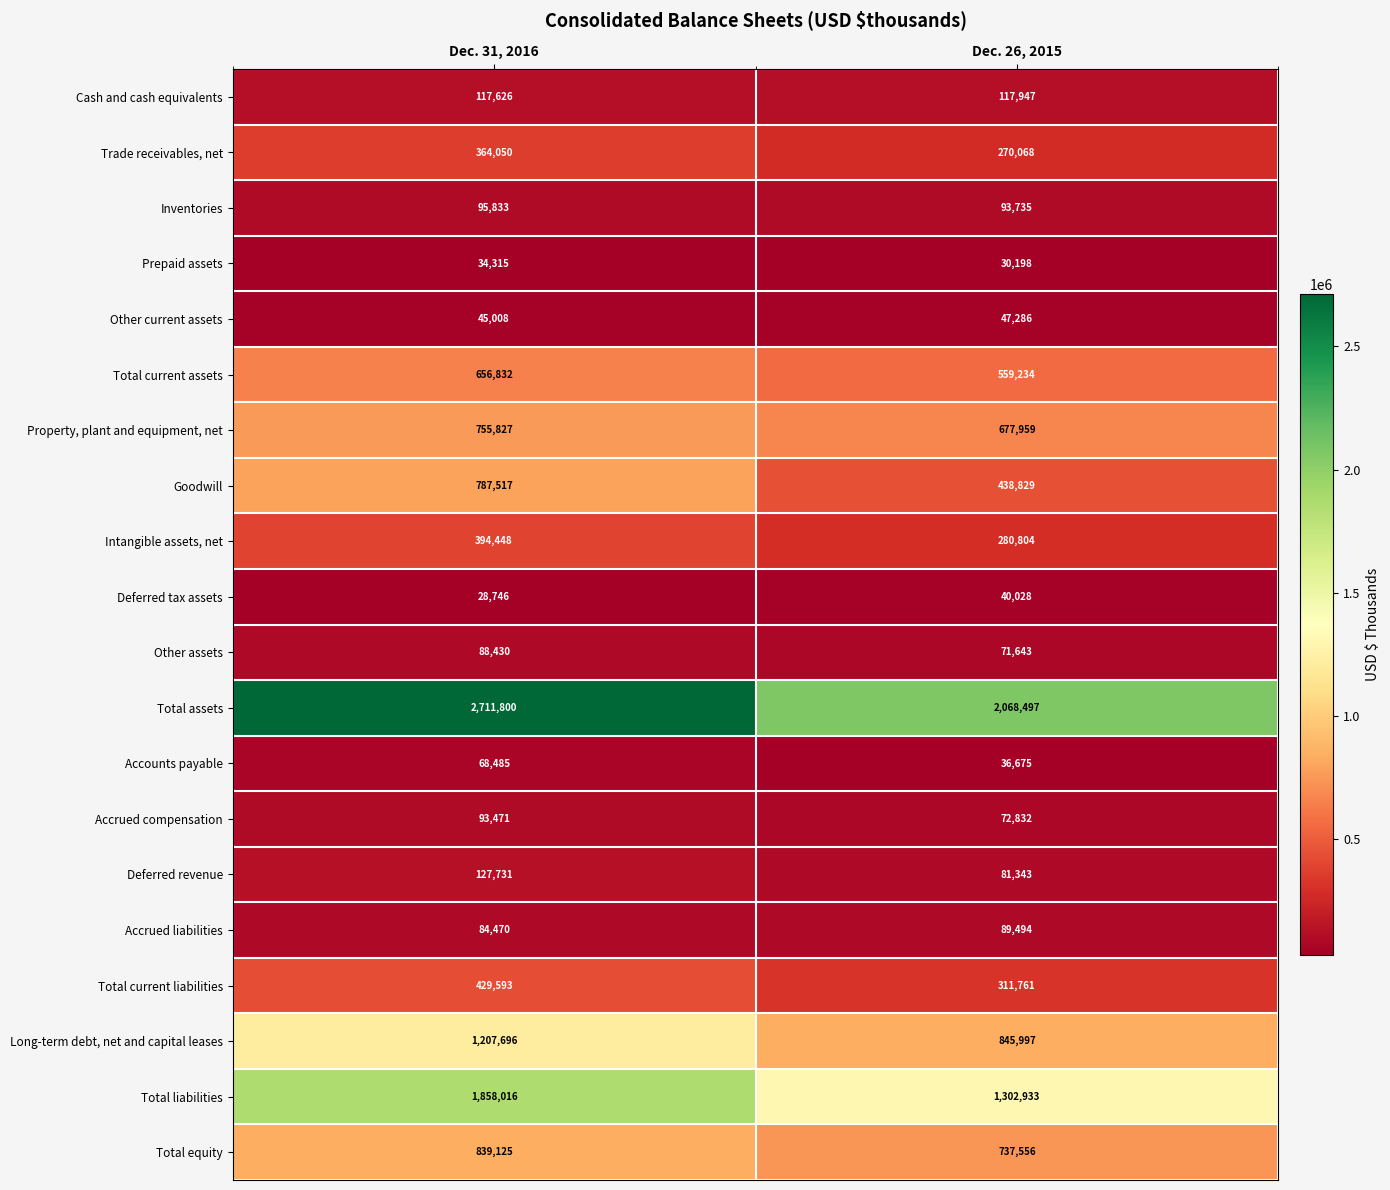

At how many categories does at least one series exceed 1866970?

2